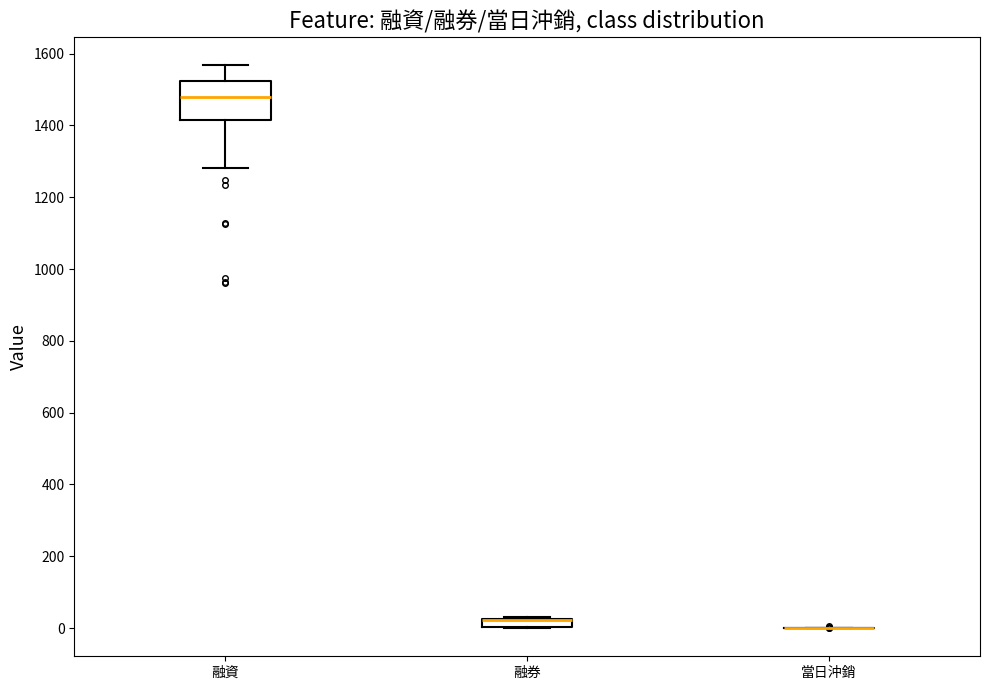

Comparing the boxes themselves (not the whiskers), which one is the tallest?

融資